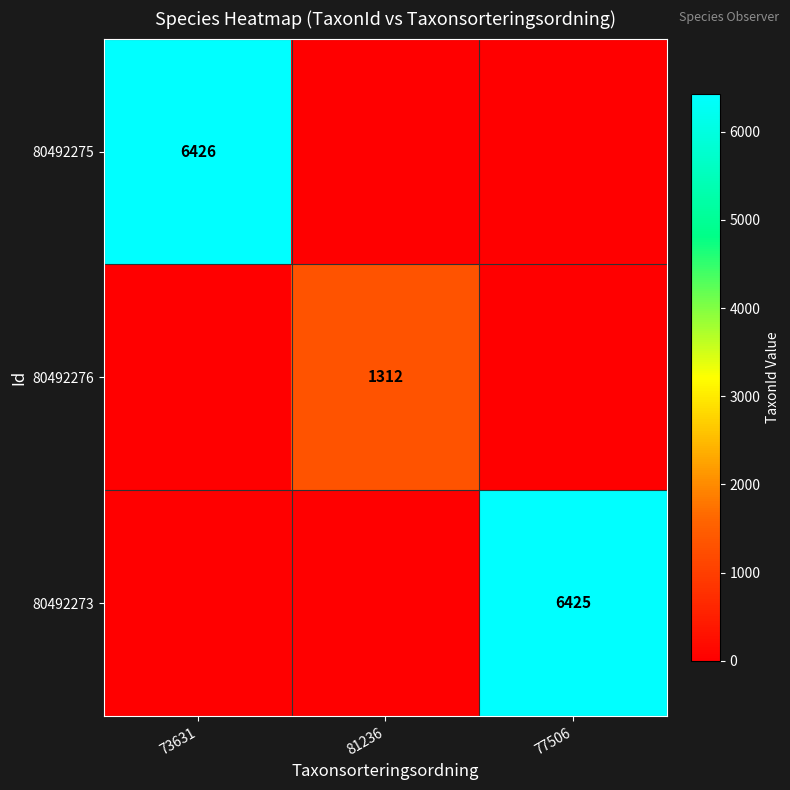

Is the value of 80492275 at 73631 greater than the value of 80492276 at 81236?

Yes